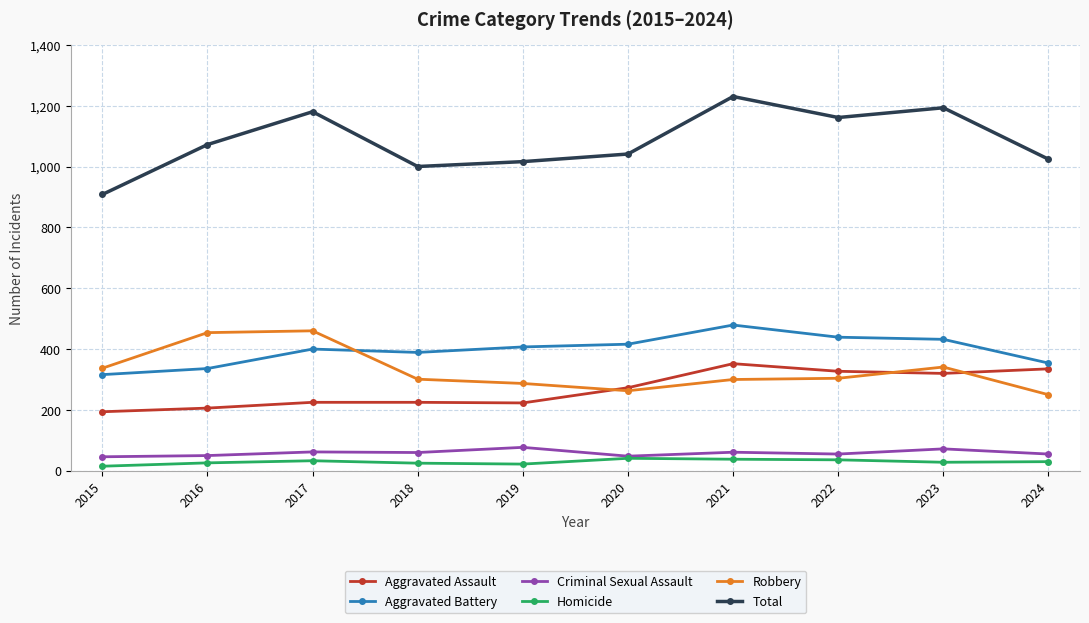

What is the spread (max minus min) of values at 2020?

1000